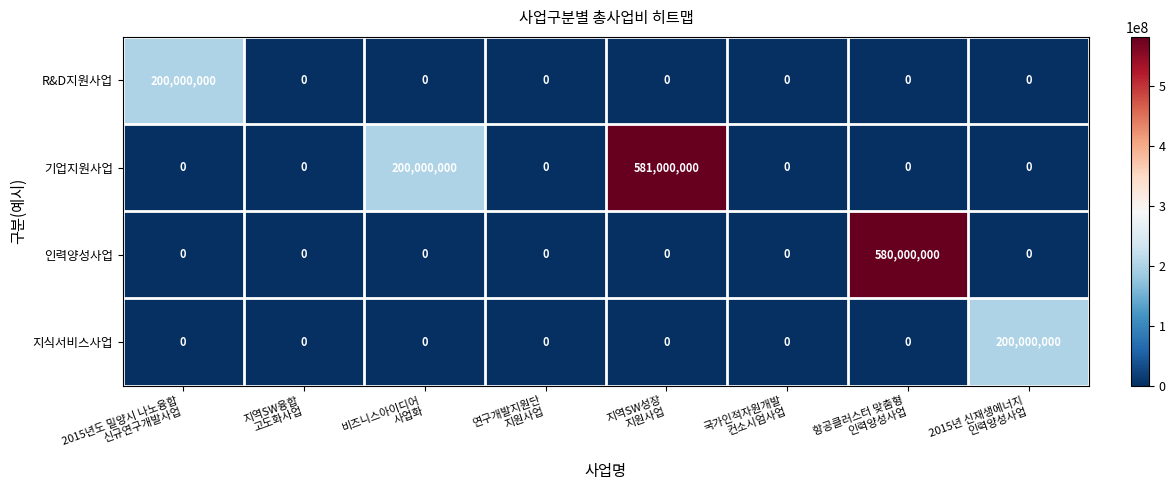

What is the maximum value shown in the chart?

581000000